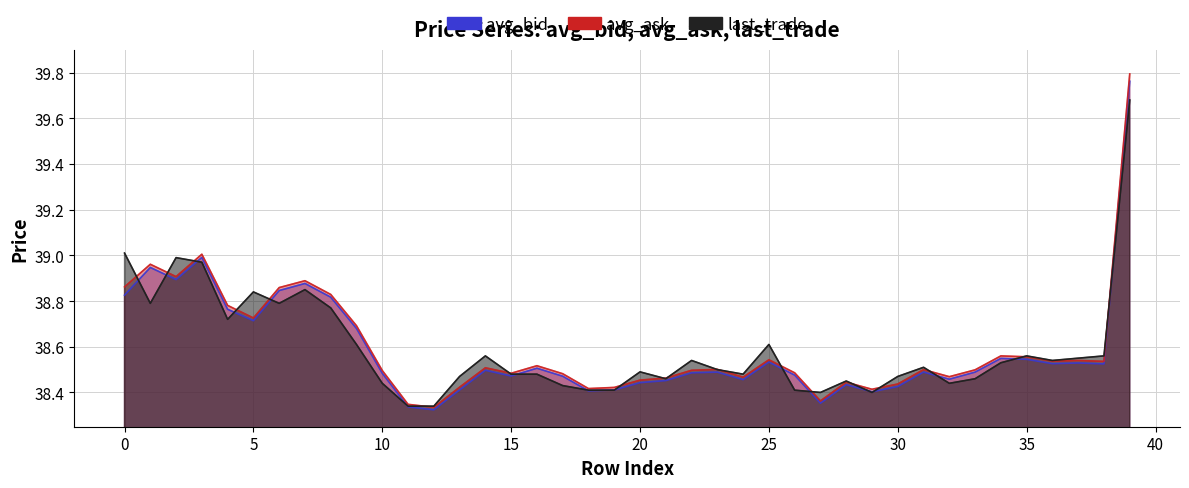

Is the value of last_trade at 16 greater than the value of avg_bid at 32?

Yes